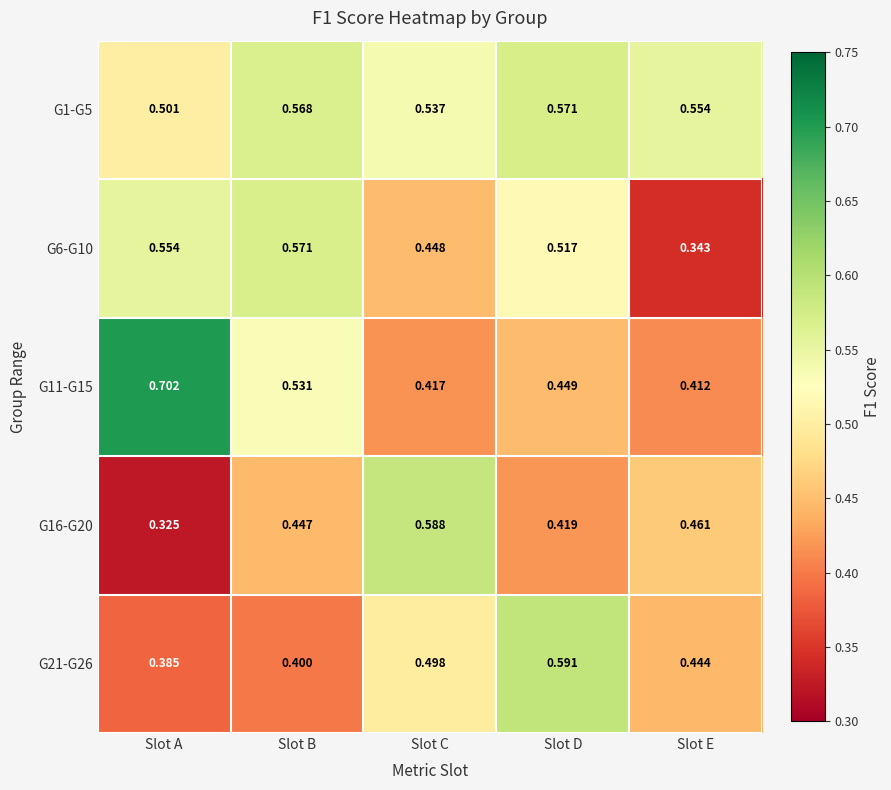

Which series has the largest range (max minus min)?

G11-G15